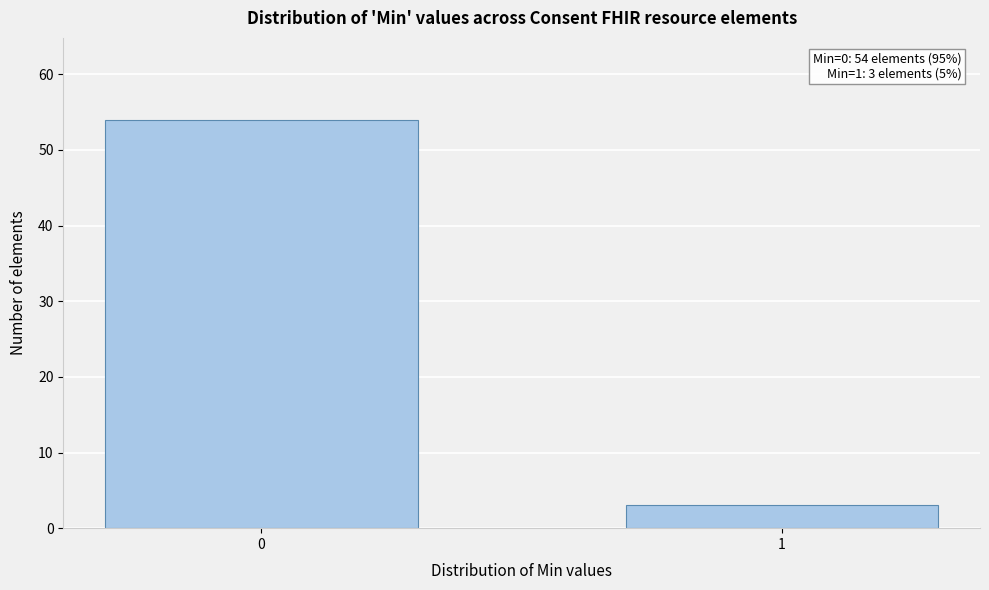

Reading left to right, extract all data points from this chart.

0=54	1=3